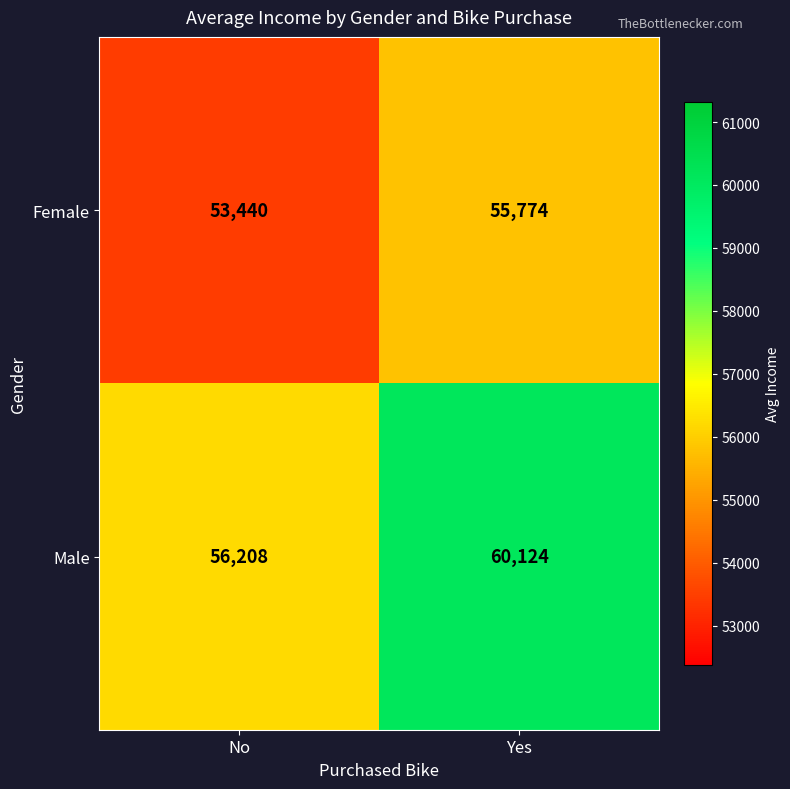

How many data points does each series have?

2